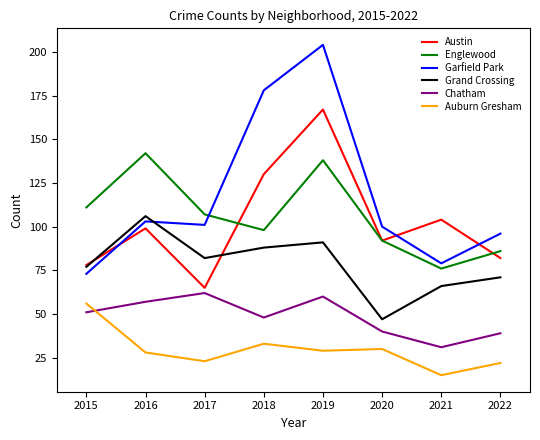

Which series has the largest total across all categories?

Garfield Park